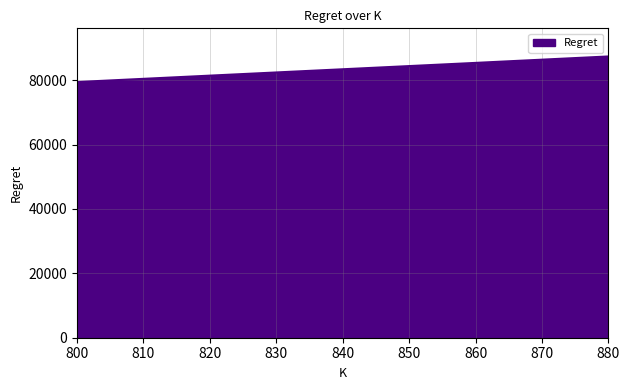

Which category has the highest value across all series?

880